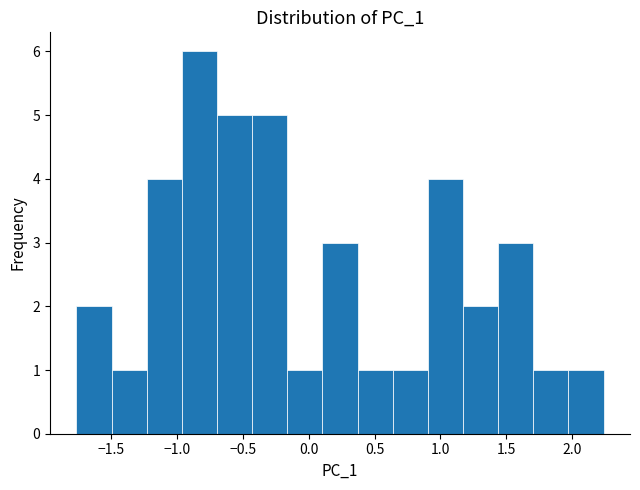

Which range on the x-axis has the tallest bar?

-0.95 to -0.70